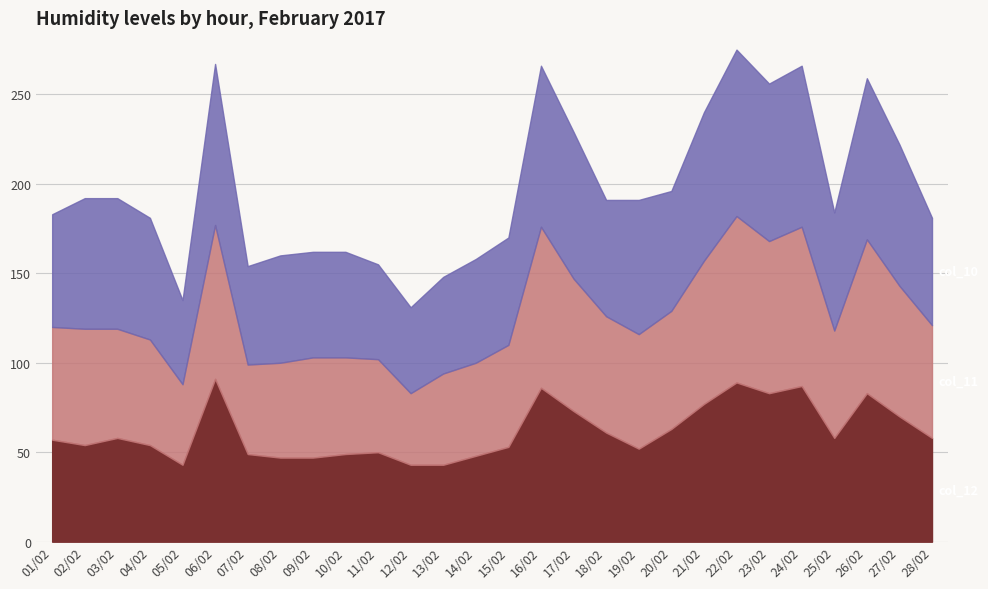

What is the value of the col_11 point at the 15th from the left?

57